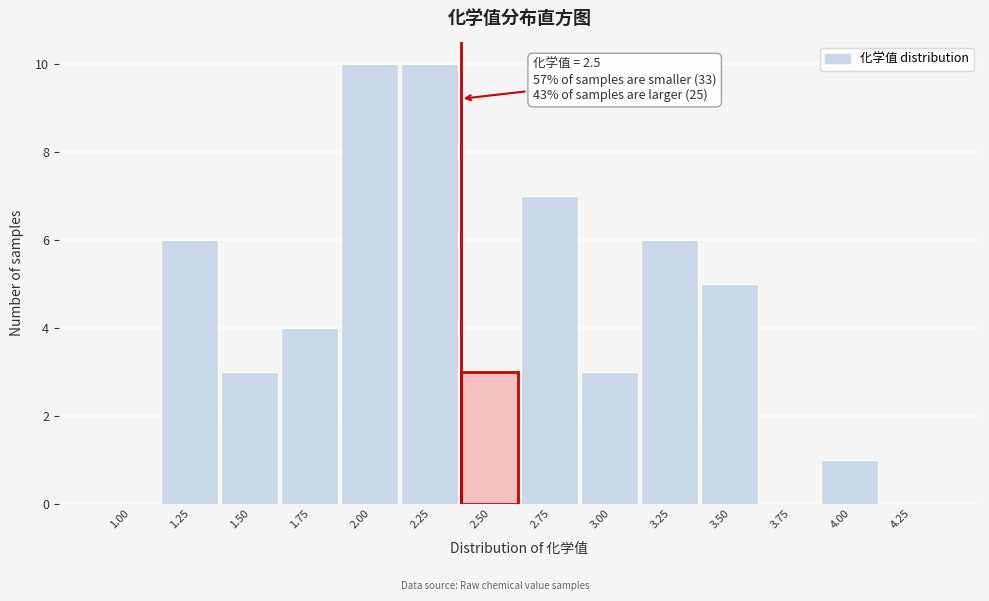

Reading left to right, what are all the values shown in this chart?

1.00=0	1.25=6	1.50=3	1.75=4	2.00=10	2.25=10	2.50=3	2.75=7	3.00=3	3.25=6	3.50=5	3.75=0	4.00=1	4.25=0